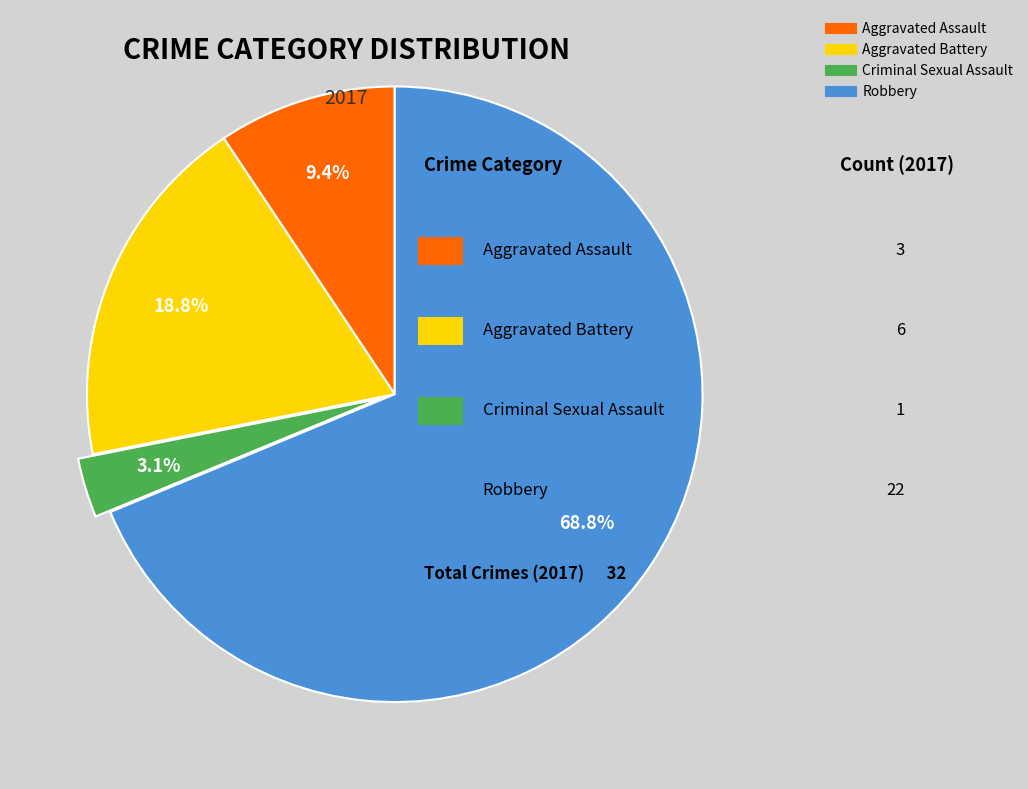

To the nearest percent, what is the difference between the Robbery and Aggravated Assault slice percentages?

59%